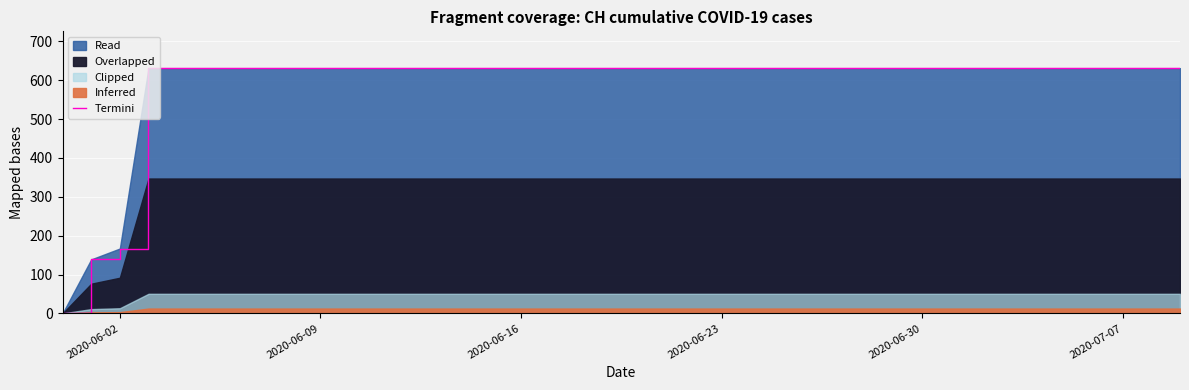

What is the difference between the maximum and second lowest values?

492